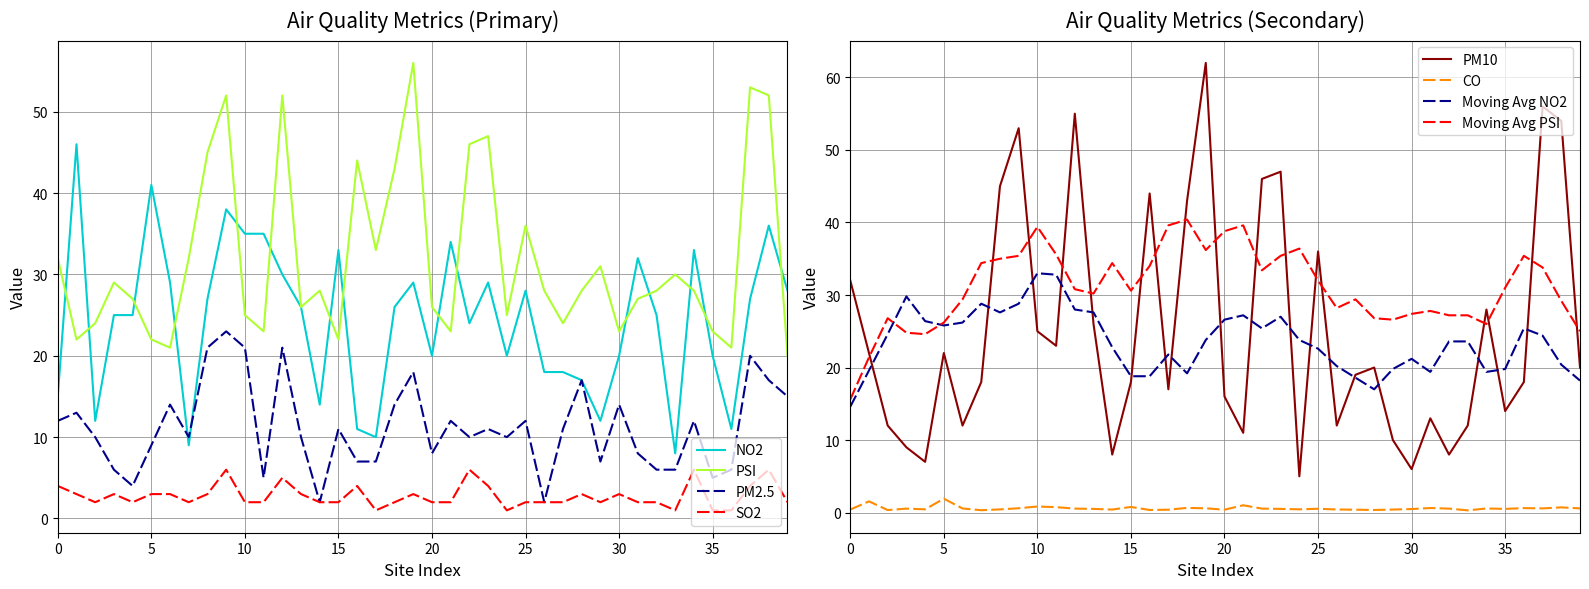

True or false: CO and SO2 intersect in this chart.

False